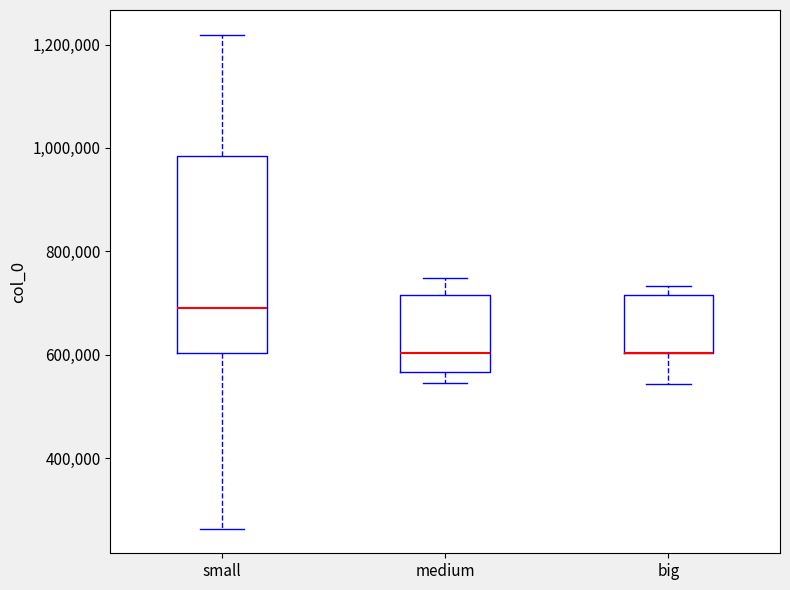

Which box is the tallest, from its lower edge to its upper edge?

small